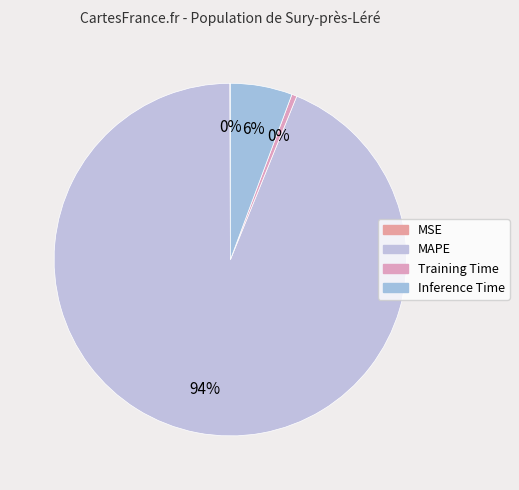

Which slice represents more than half of the pie?

MAPE